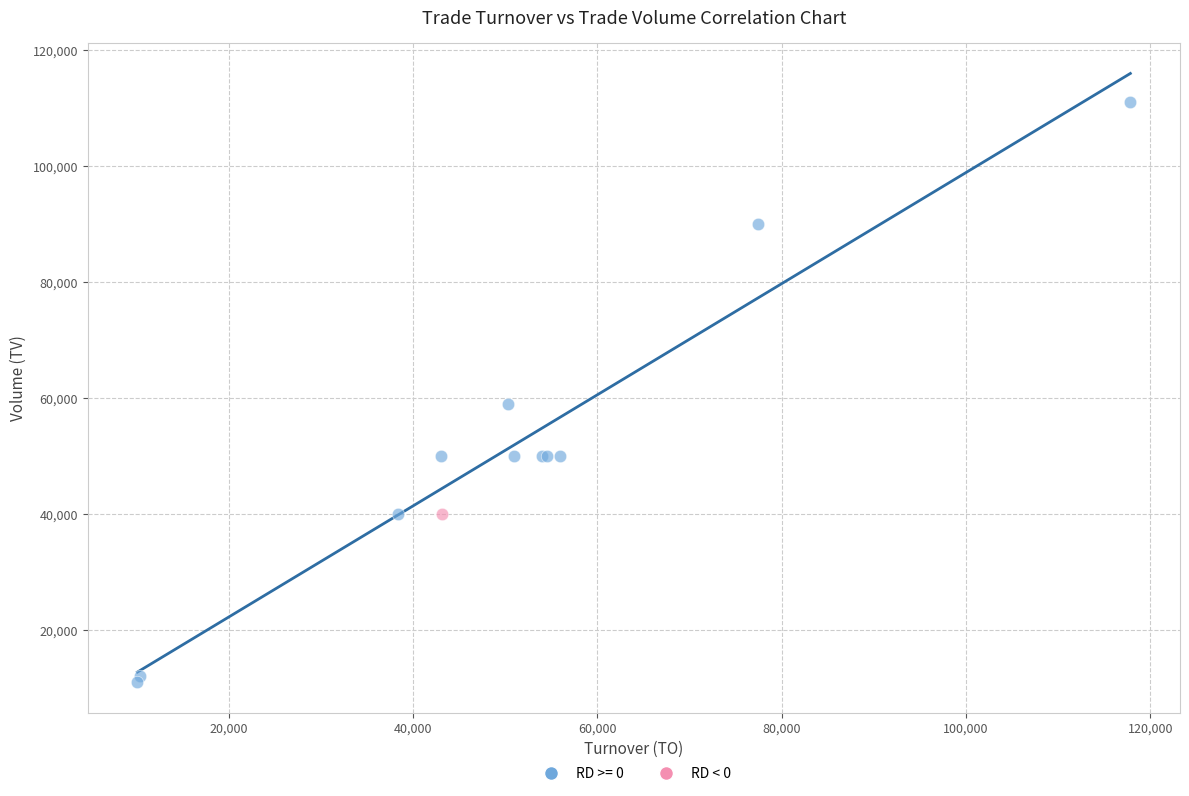

Which series reaches the minimum Y coordinate?

RD >= 0